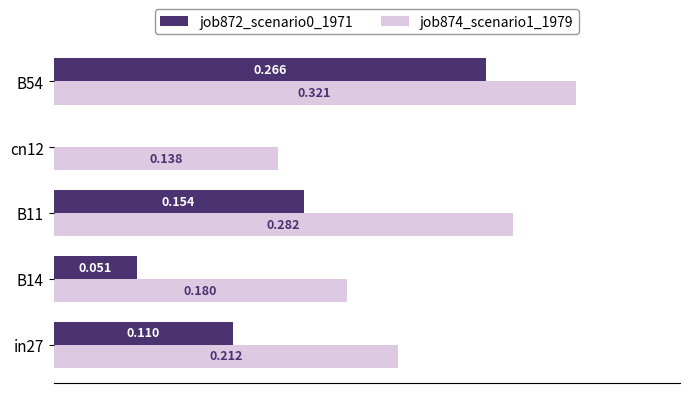

Is the value of job872_scenario0_1971 at B54 greater than the value of job874_scenario1_1979 at in27?

Yes